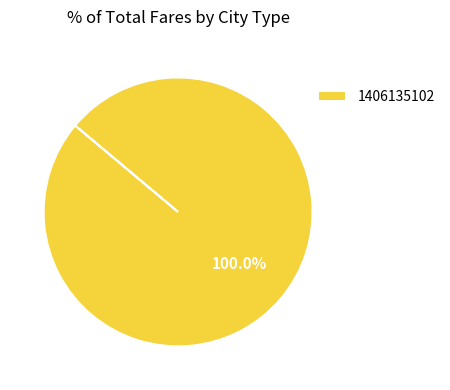

What is the majority slice?

1406135102